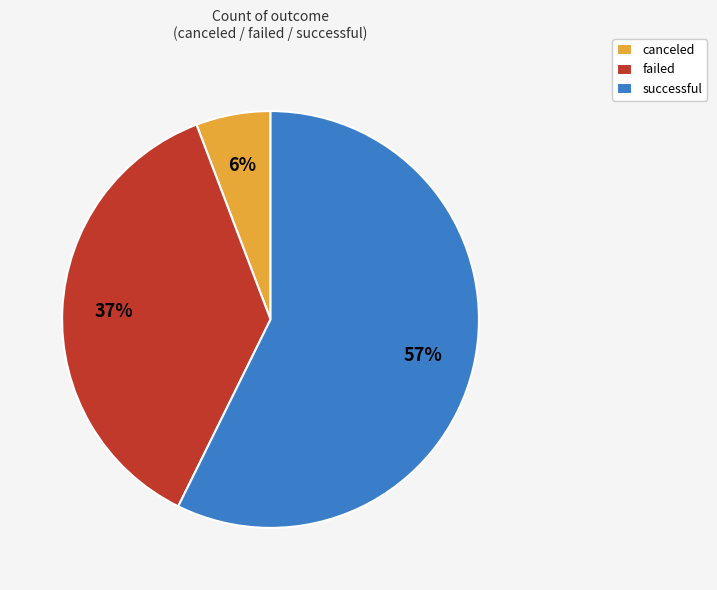

Rank the categories by value from highest to lowest.

successful, failed, canceled